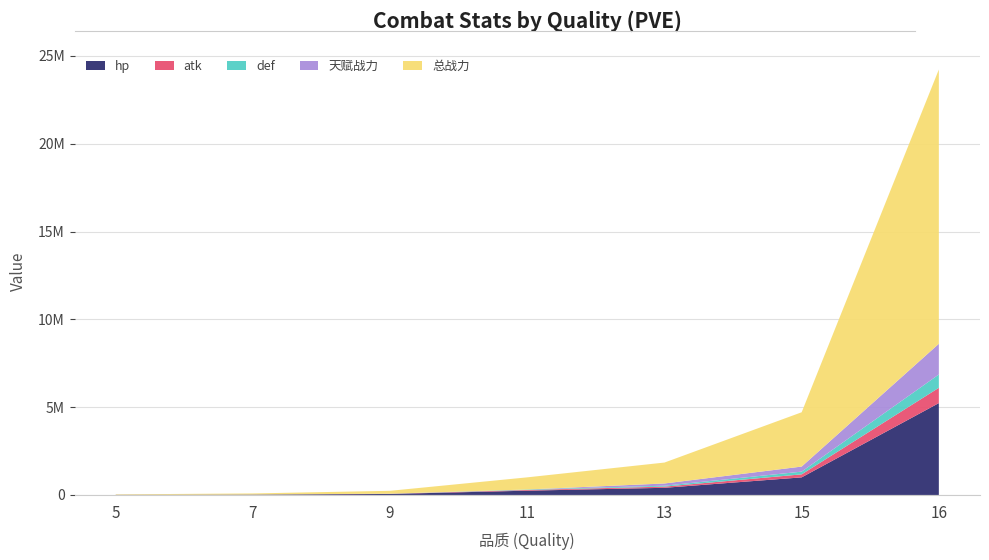

Reading left to right, list all the values displayed in this chart.

hp: 7581.0	20337.0	56984.9	243586.5	407079.2	1001174.1	5230324.2
atk: 1562.6	3896.4	10068.7	40406.5	67783.8	171478.9	871365.6
def: 567.2	1729.2	5588.0	27211.5	52587.6	155294.3	758187.3
天赋战力: 0.0	0.0	0.0	0.0	126170.7	287800.8	1747982.5
总战力: 23358.4	59935.0	163524.9	691676.2	1191479.6	3092544.2	15619003.0